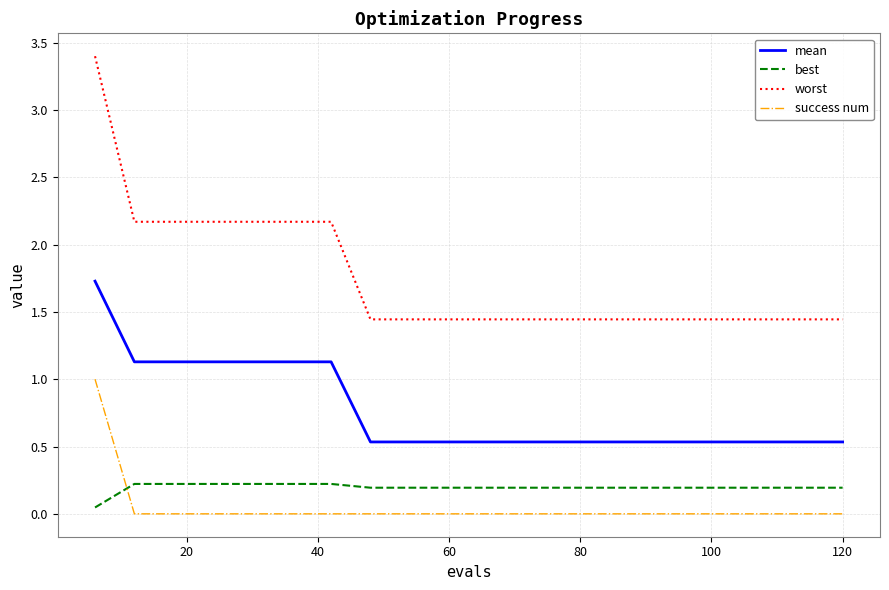

What is the maximum value shown in the chart?

3.4